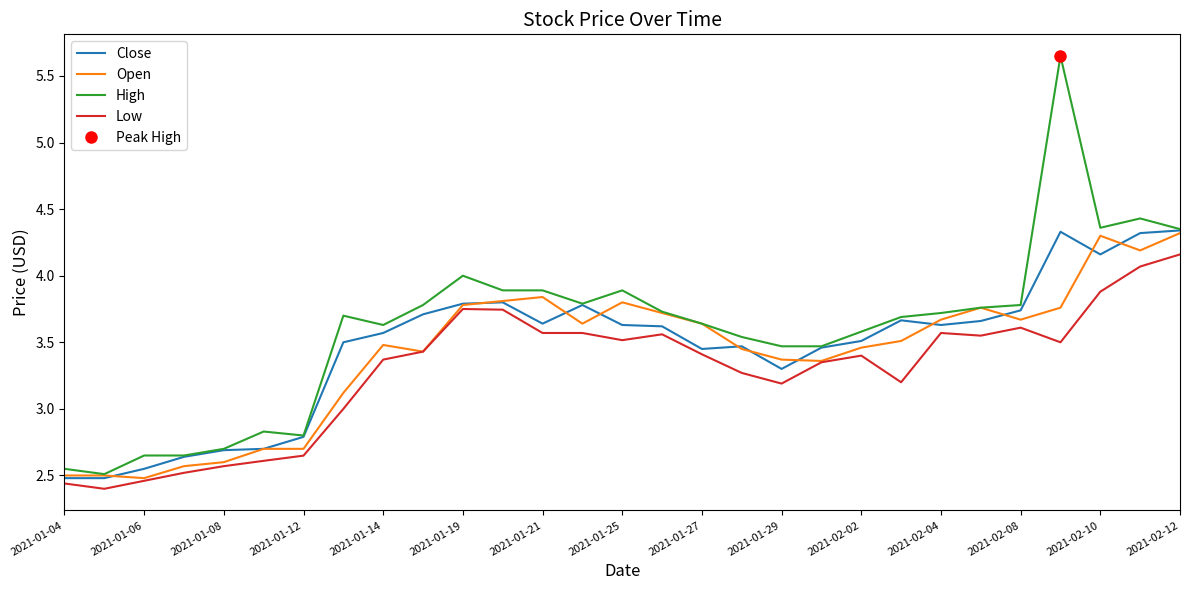

Read the Open value at 21.

3.5